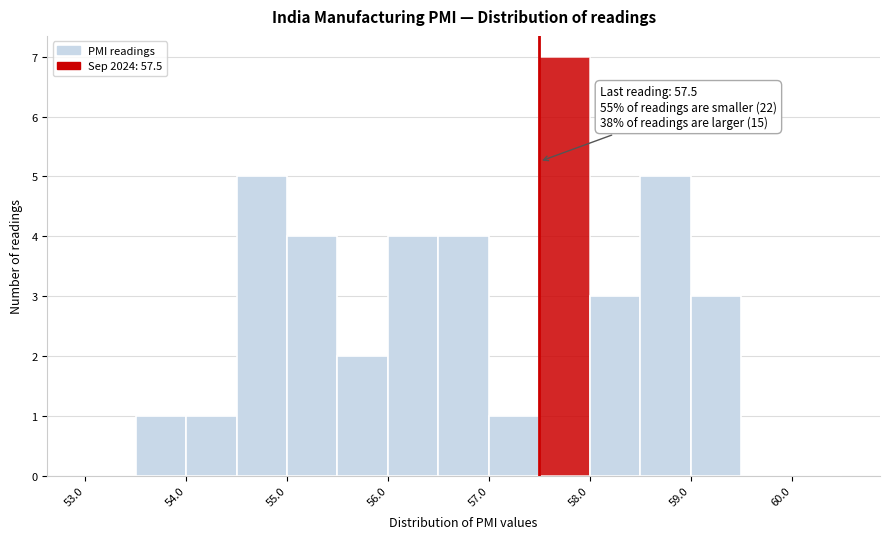

Which range on the x-axis has the tallest bar?

57.5 to 58.0